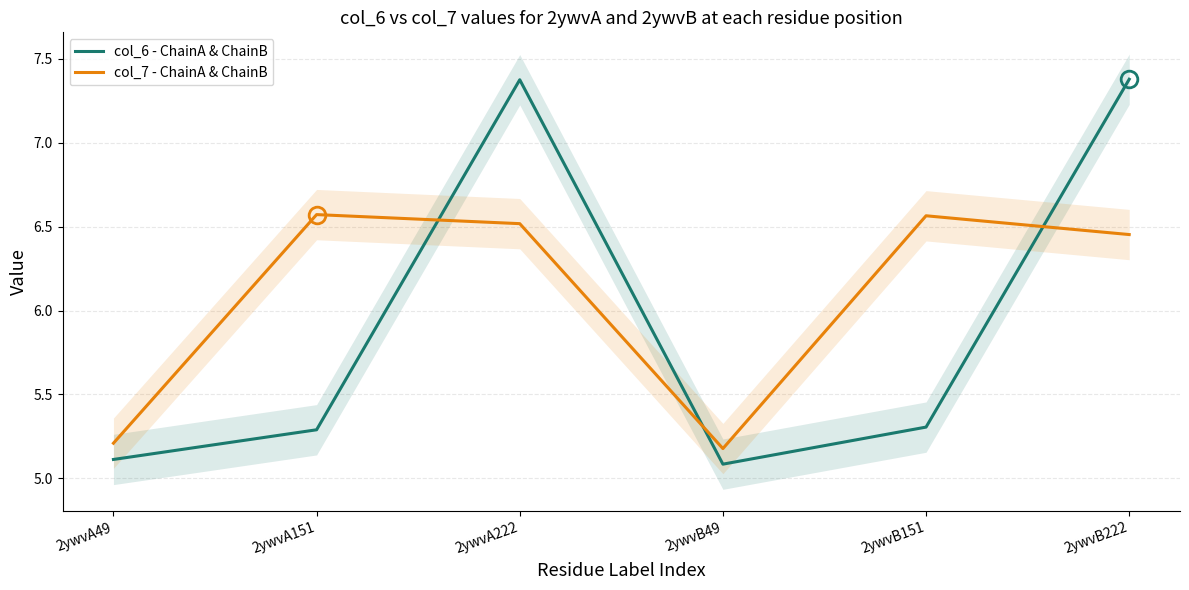

What is the difference between the maximum and minimum values in the col_7 - ChainA & ChainB series?

1.4